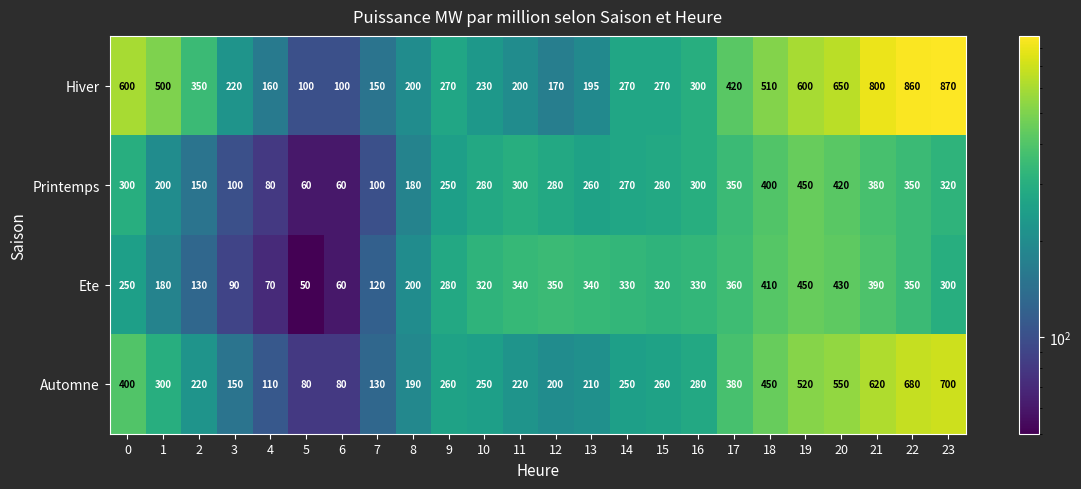

Which series has the widest spread of values?

Hiver